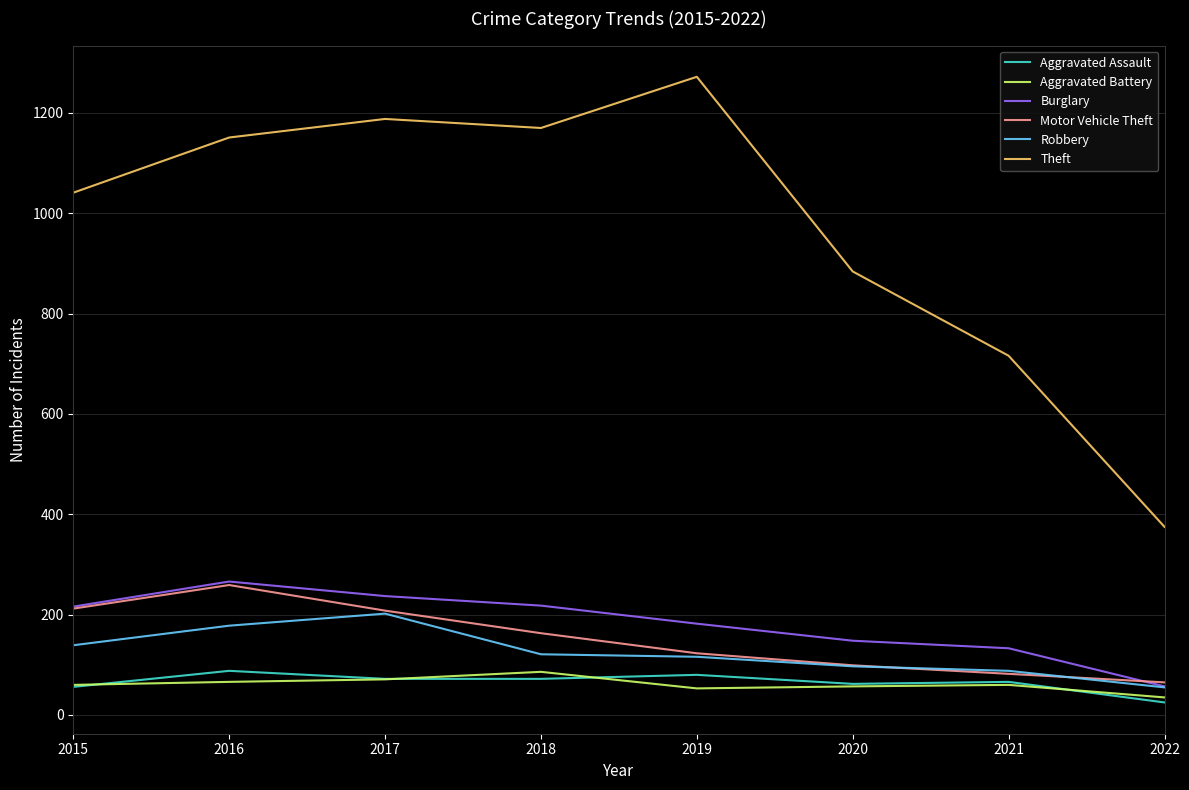

What is the spread (max minus min) of values at 2016?

1085